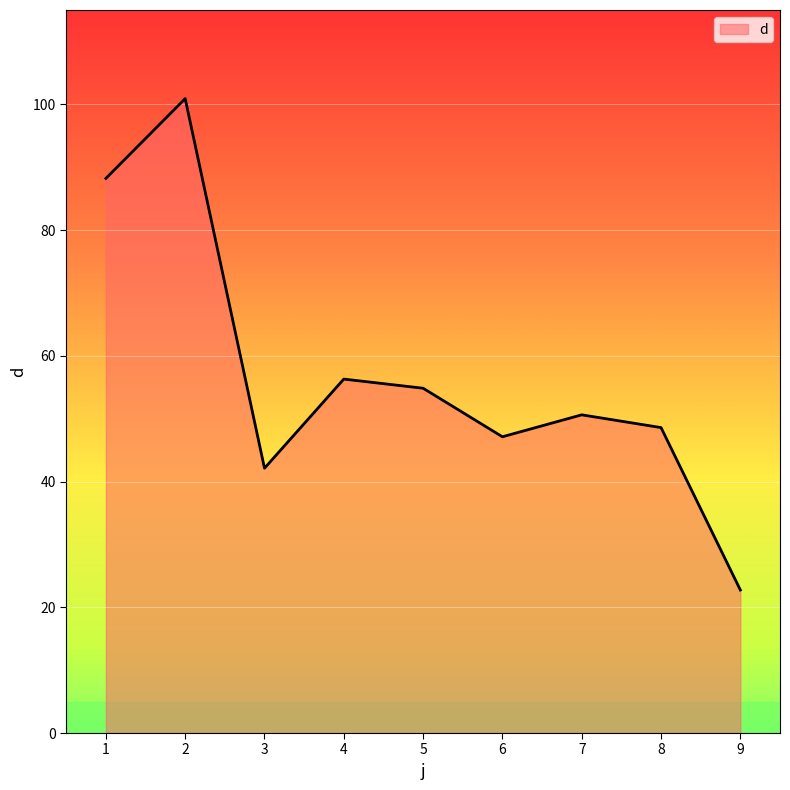

What is the difference between the values at 6 and 9?

24.4